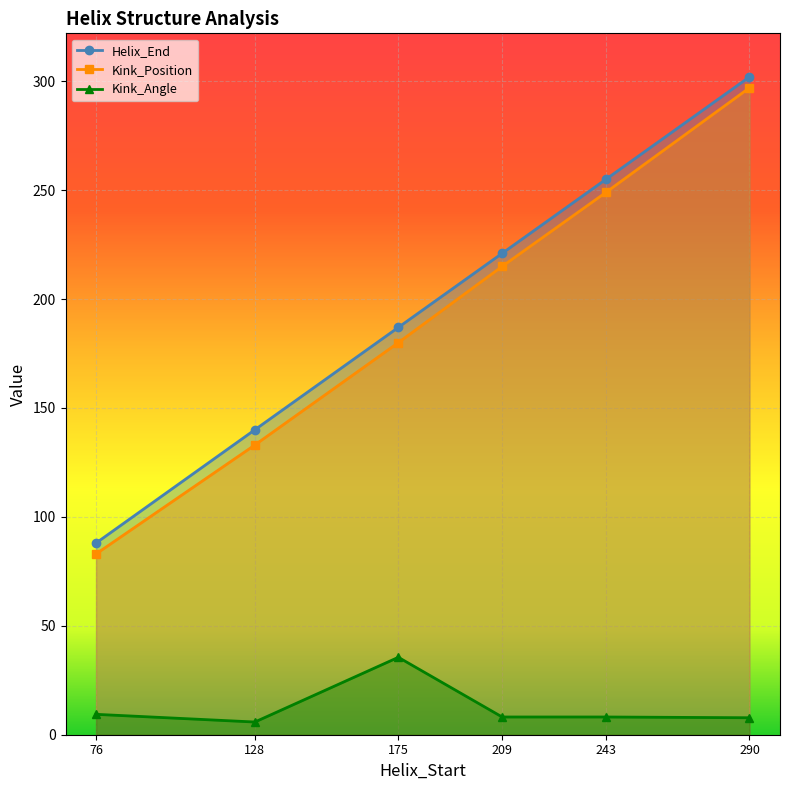

What is the total value across all series at 209?

444.1